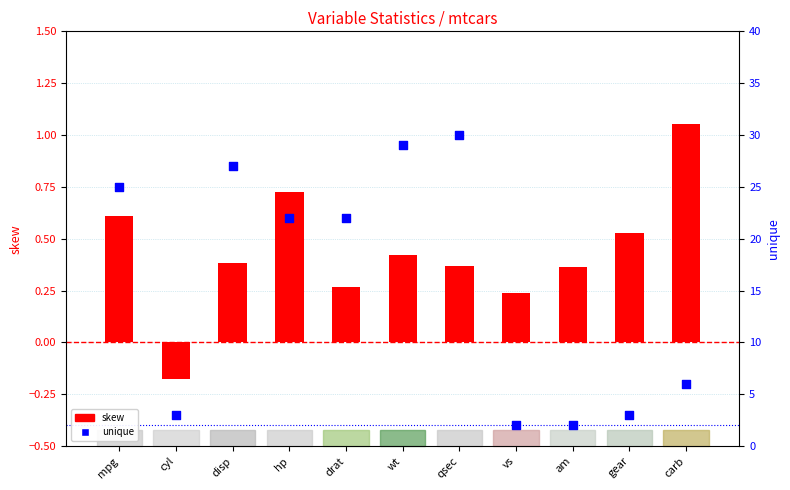

Is the value of skew at hp greater than the value of unique at drat?

No